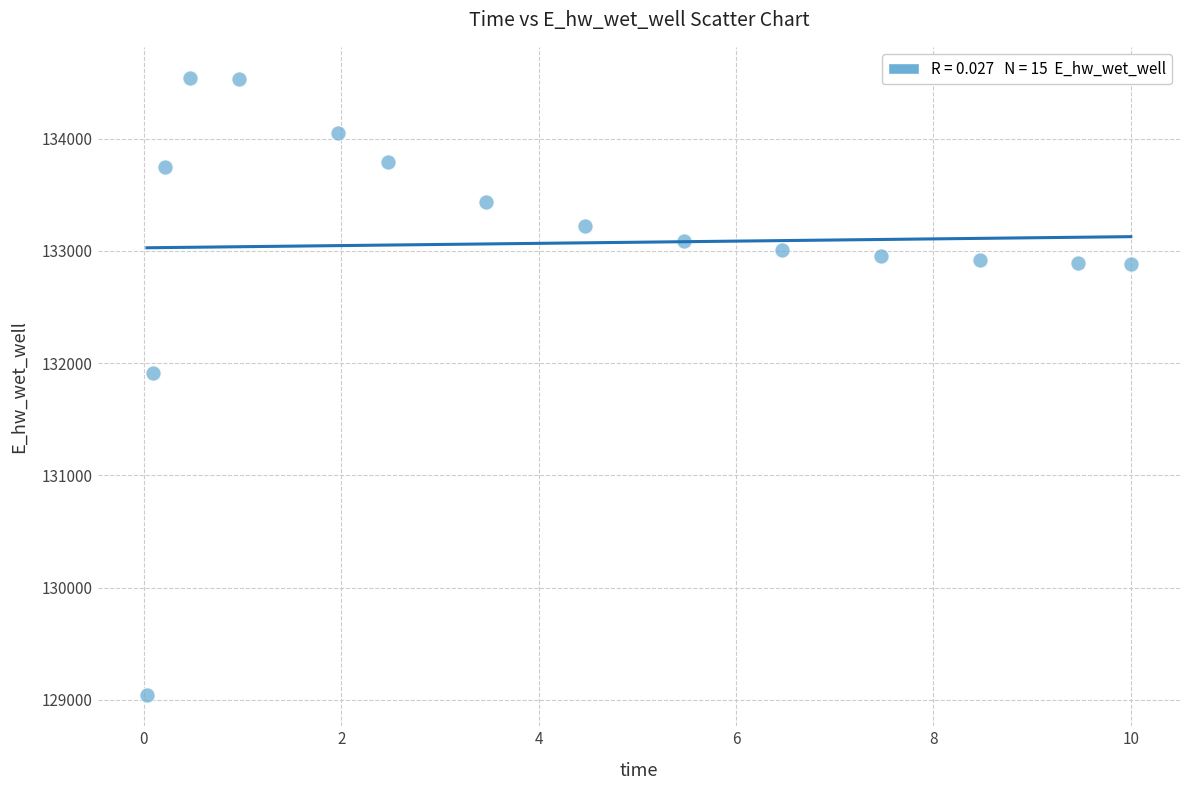

What Y value in the scatter plot is closest to 131791?

131910.6